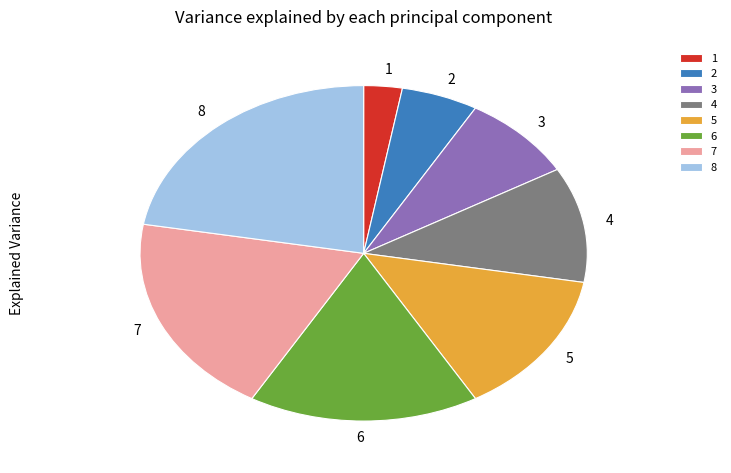

Which slice is the largest?

8